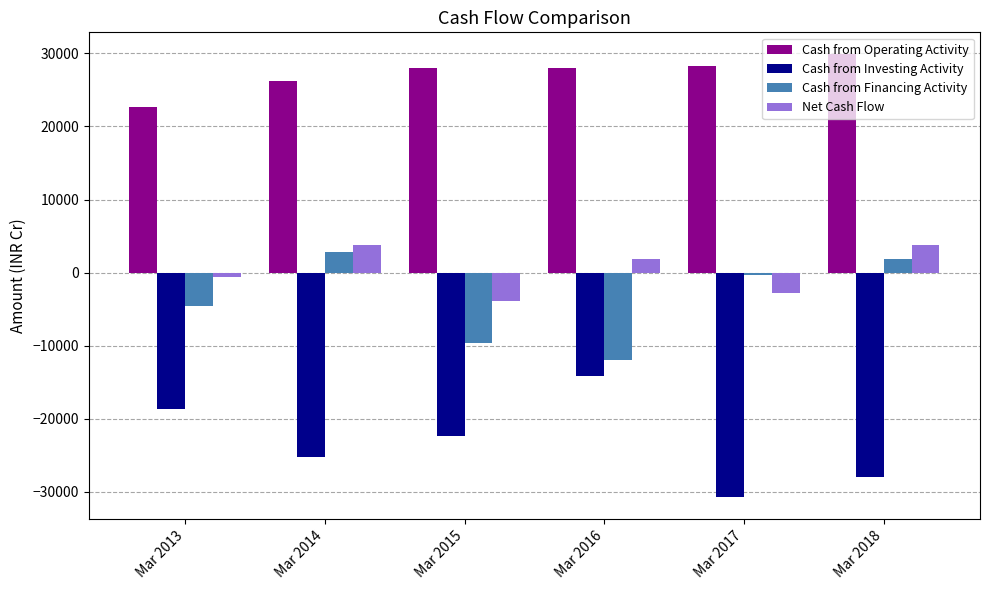

Which series changed the most between Mar 2017 and Mar 2018?

Net Cash Flow